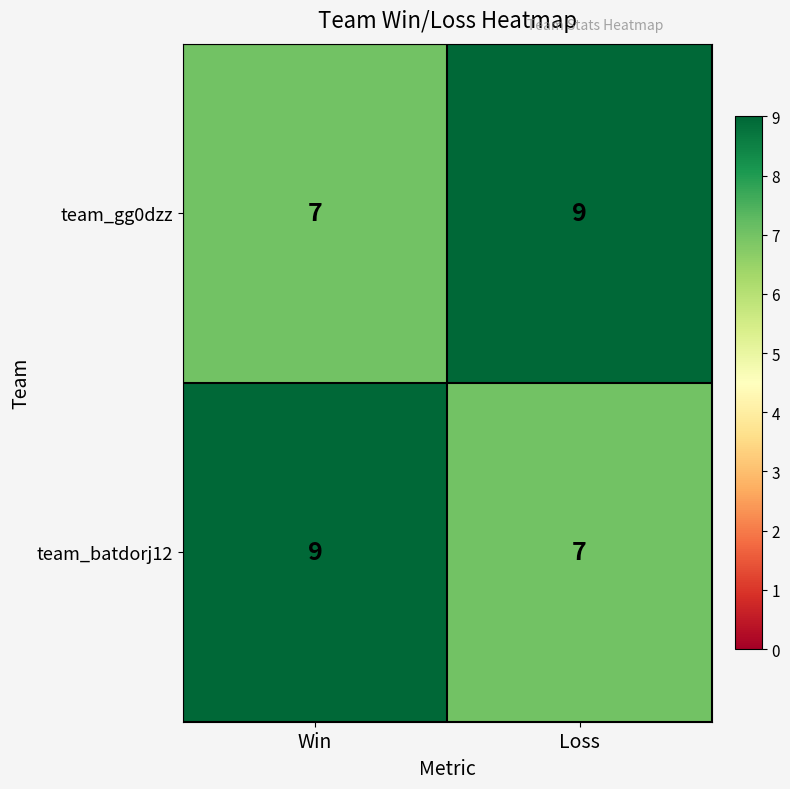

What is the greatest value displayed?

9